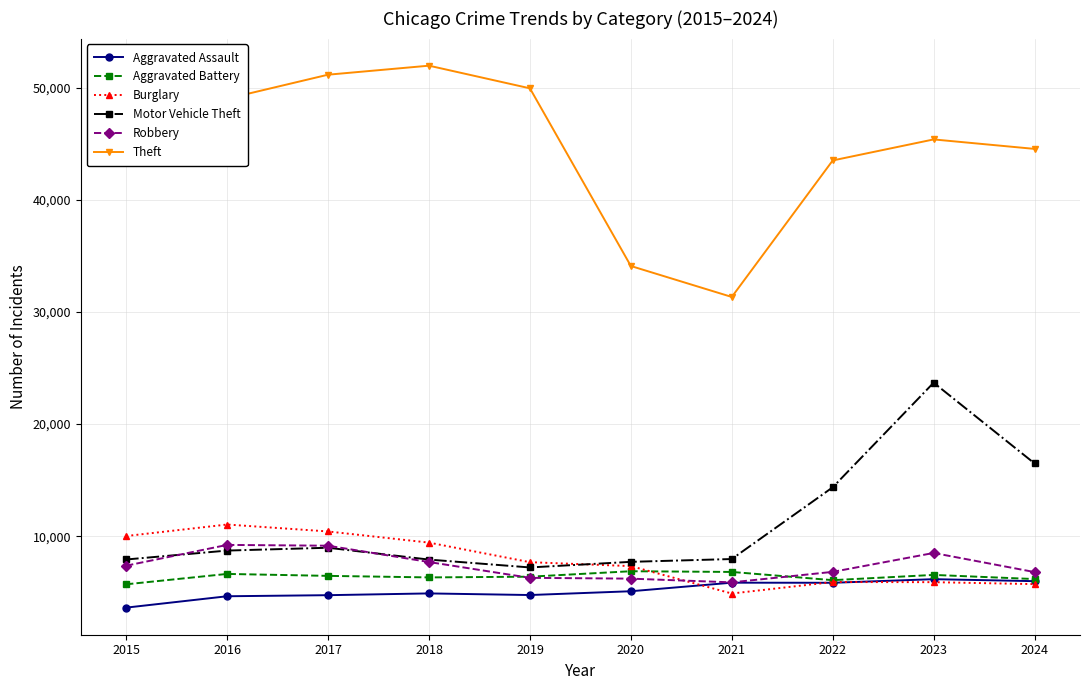

How many categories are shown in the chart?

10